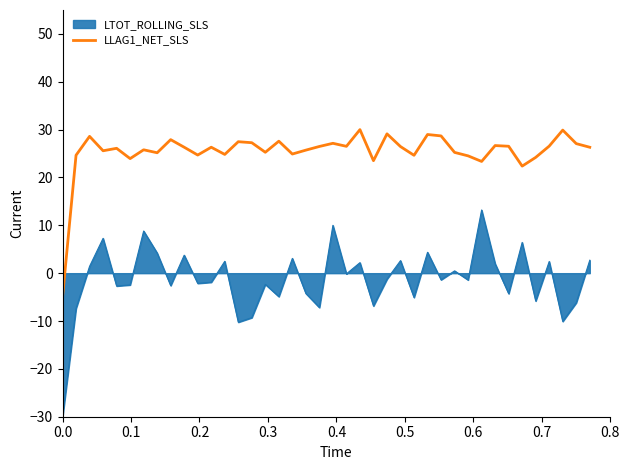

How many lines are shown in the chart?

2